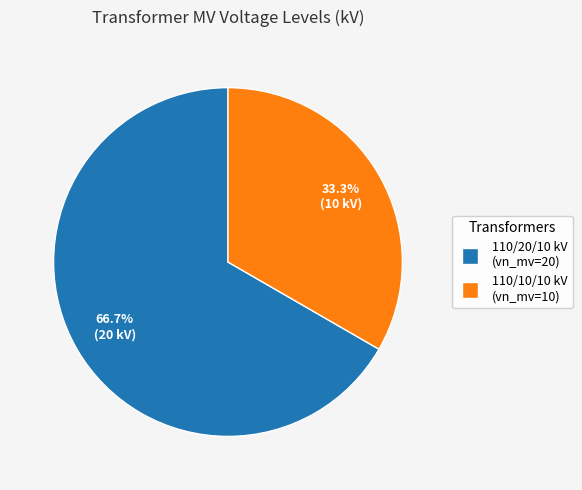

Is there a majority slice in this chart?

Yes